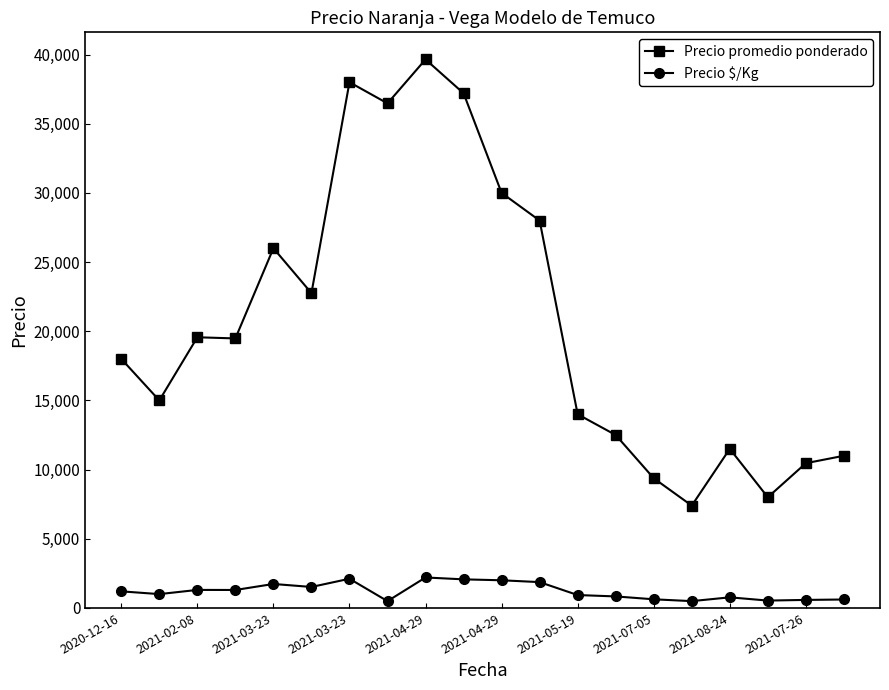

What is the highest value of the Precio promedio ponderado series?

39648